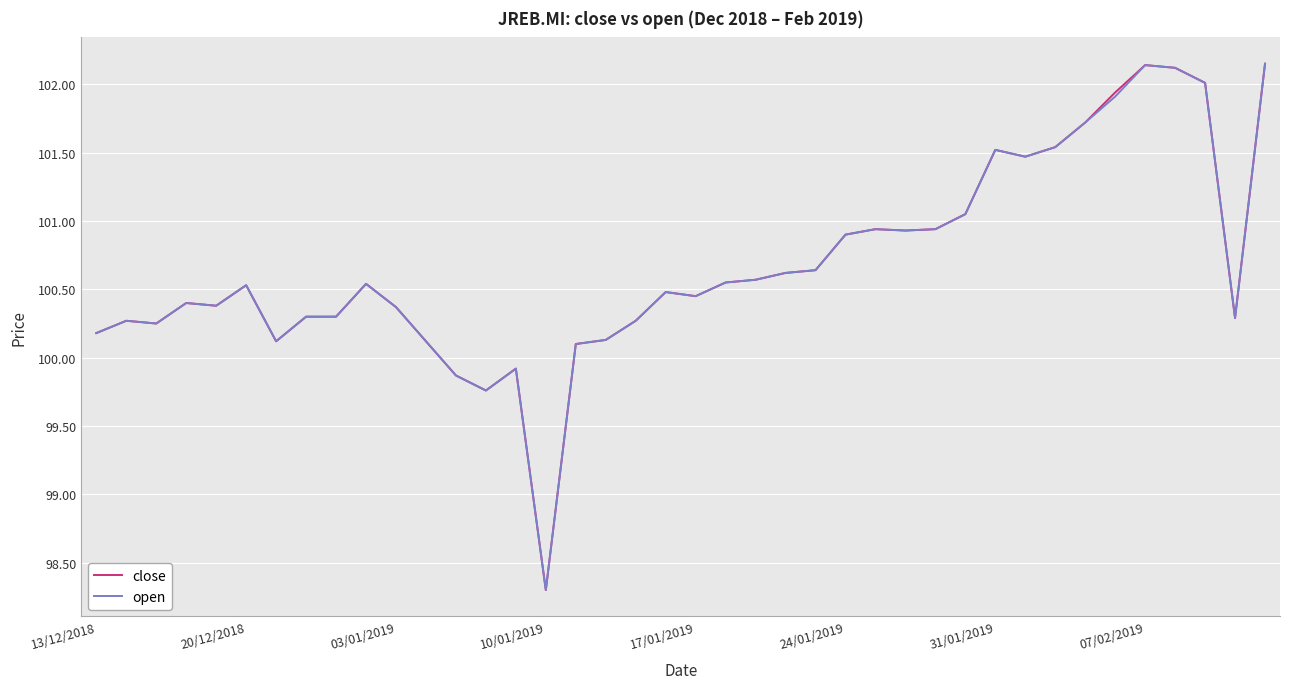

What is the value of the close point at the 20th from the left?

100.5